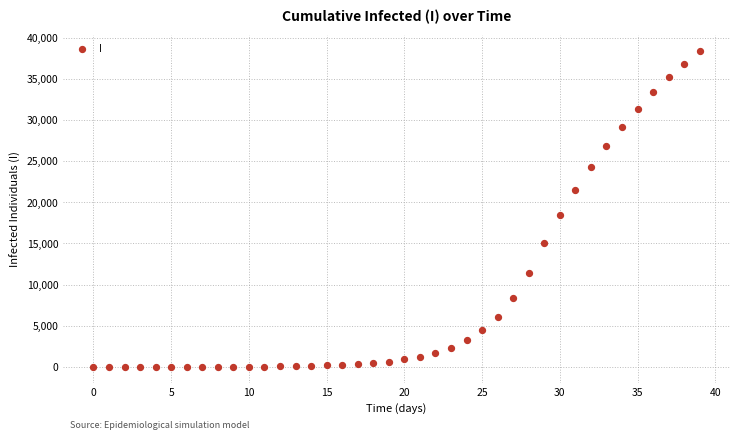

What Y value in the scatter plot is closest to 19191?

18452.3